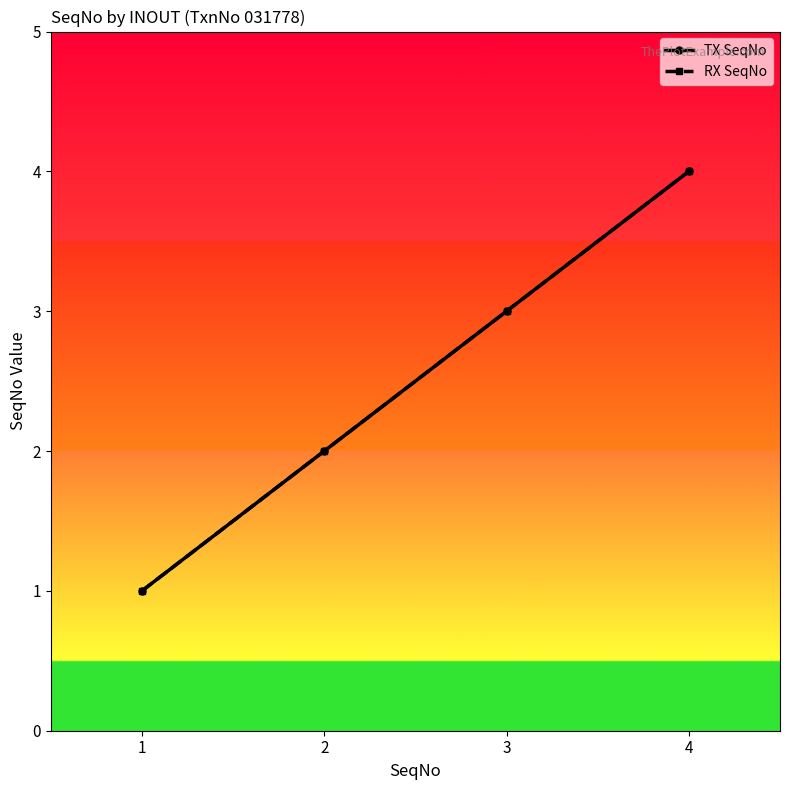

True or false: TX SeqNo and RX SeqNo intersect in this chart.

False